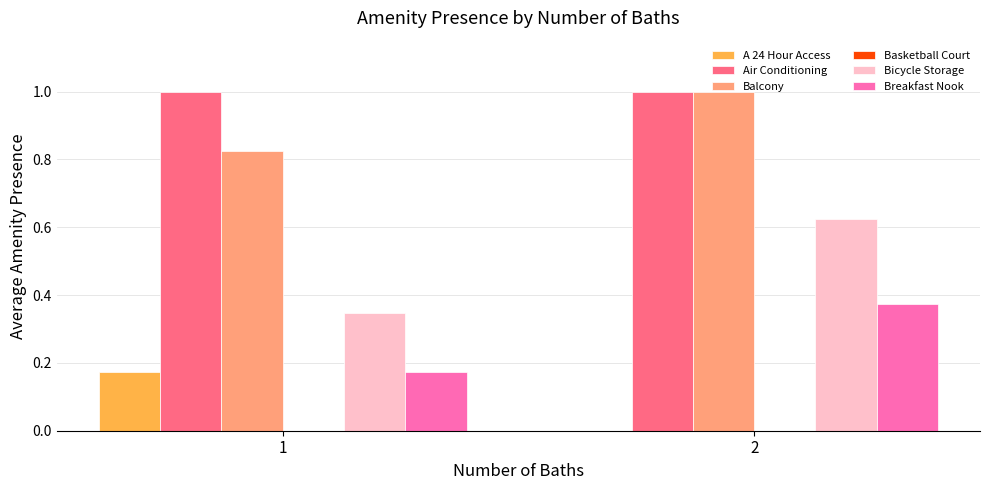

Which series changed the most between 1 and 2?

Bicycle Storage